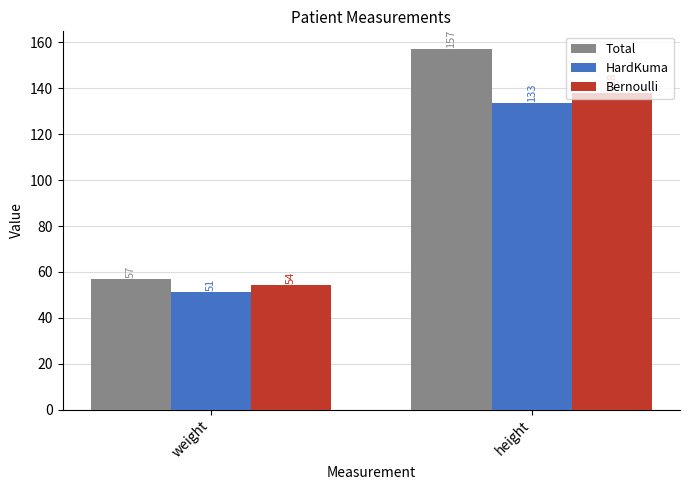

What are all the series names shown in the legend?

Total, HardKuma, Bernoulli